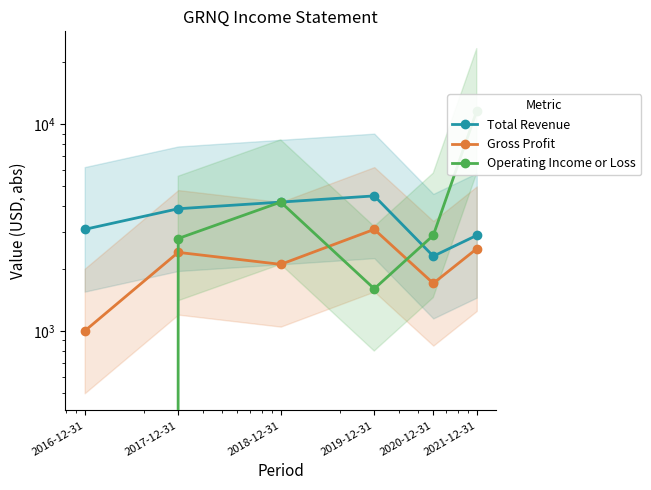

What is the maximum value shown in the chart?

11600